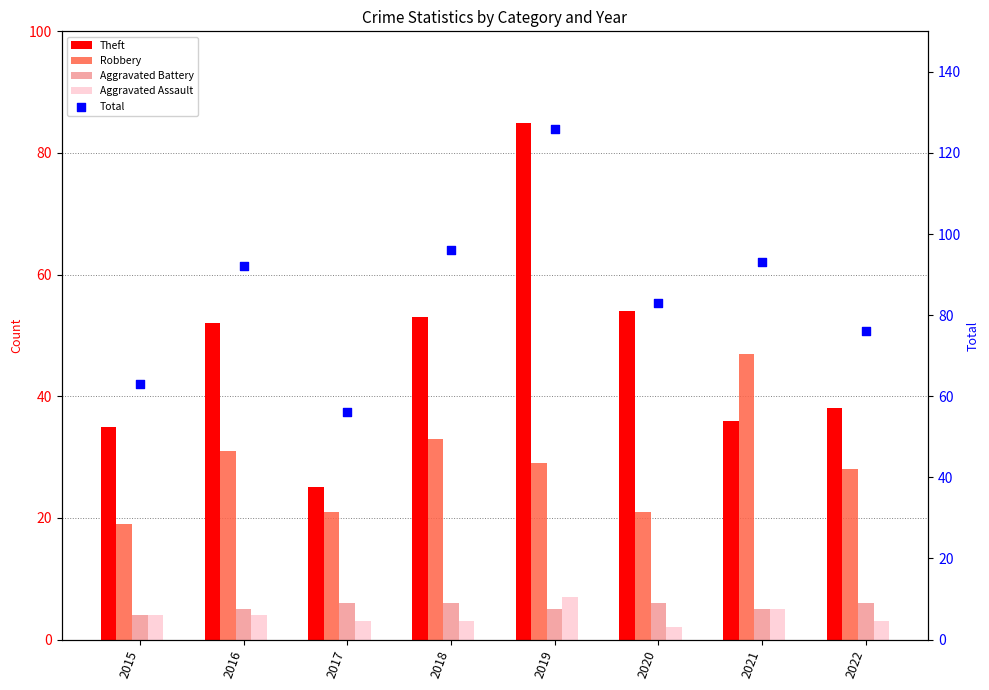

Which series has the largest total across all categories?

Total